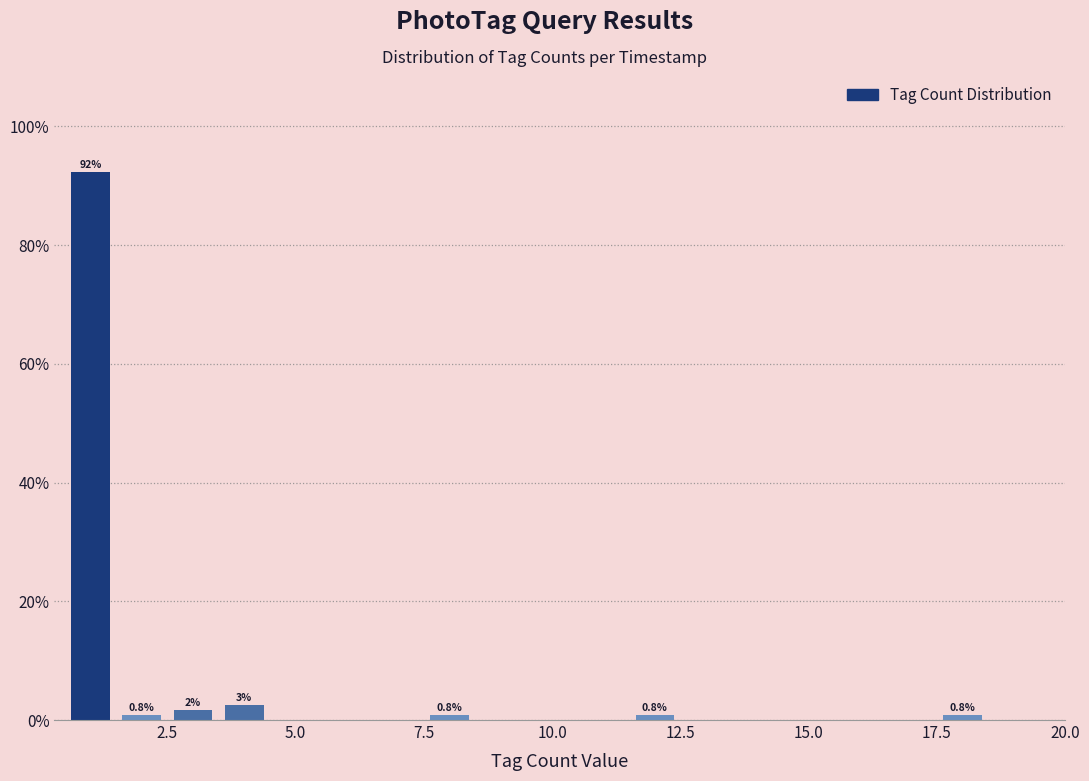

Around what value on the x-axis is the tallest bar? Give the approximate position of its centre, as read against the axis.

1.0